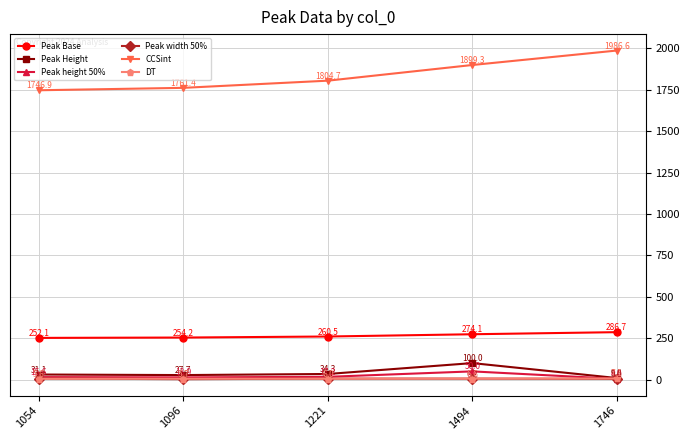

True or false: Peak height 50% and DT cross at least once.

True